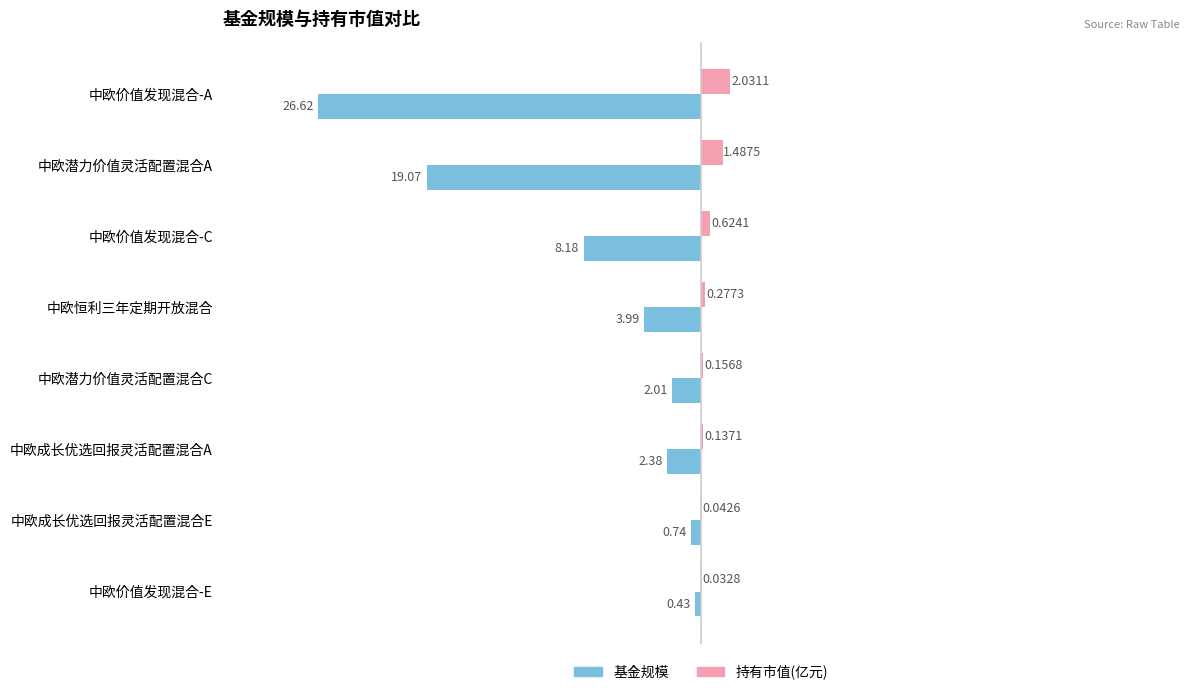

Is the value of 基金规模 at 中欧价值发现混合-E greater than the value of 持有市值(亿元) at 中欧价值发现混合-E?

No